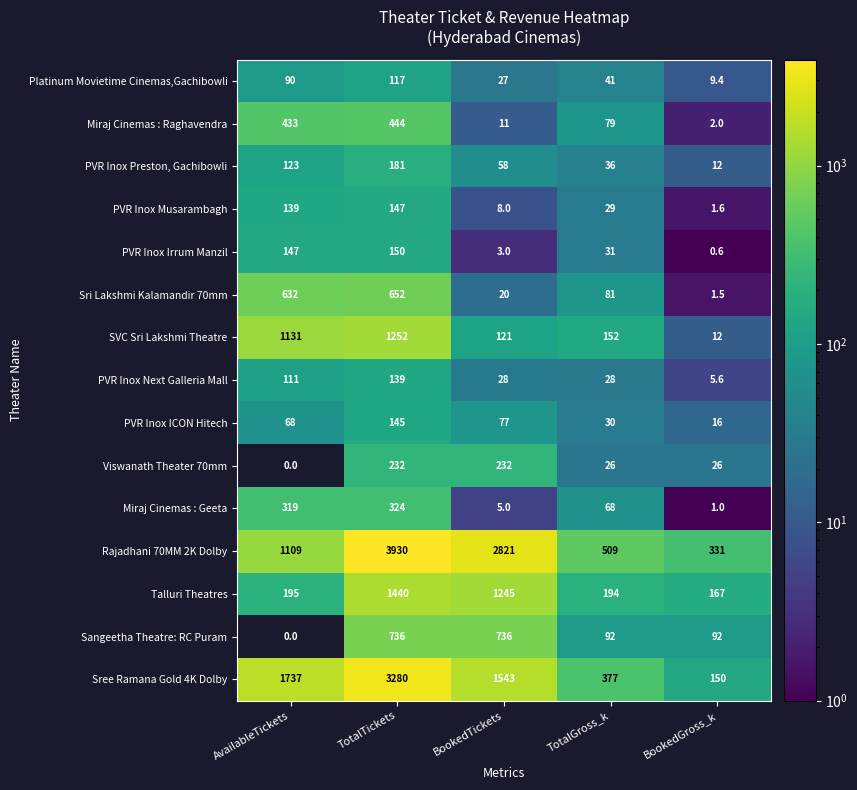

Rank the series at BookedTickets from highest to lowest value.

Rajadhani 70MM 2K Dolby, Sree Ramana Gold 4K Dolby, Talluri Theatres, Sangeetha Theatre: RC Puram, Viswanath Theater 70mm, SVC Sri Lakshmi Theatre, PVR Inox ICON Hitech, PVR Inox Preston, Gachibowli, PVR Inox Next Galleria Mall, Platinum Movietime Cinemas,Gachibowli, Sri Lakshmi Kalamandir 70mm, Miraj Cinemas : Raghavendra, PVR Inox Musarambagh, Miraj Cinemas : Geeta, PVR Inox Irrum Manzil